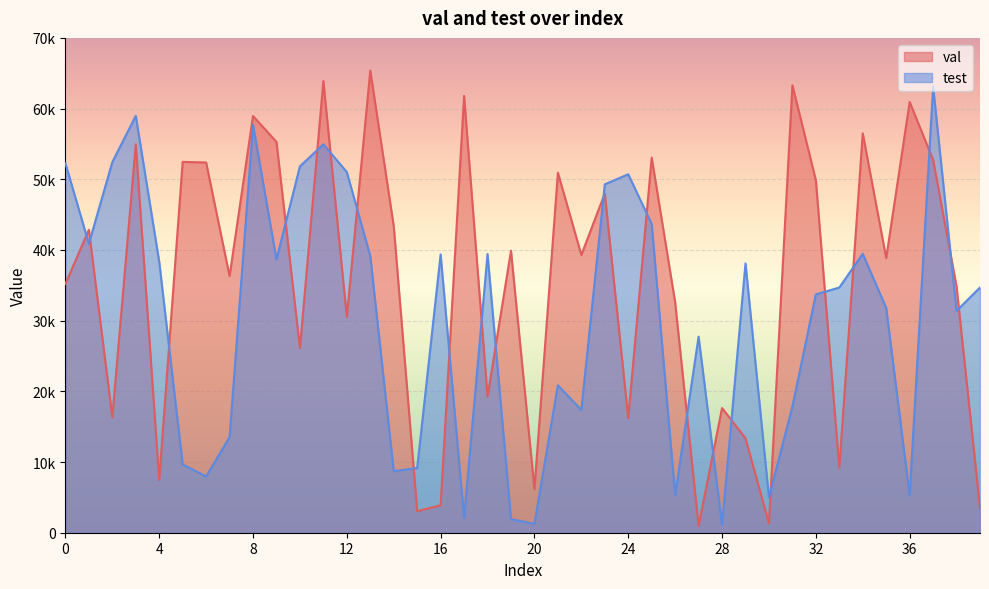

What are all the series names shown in the legend?

val, test